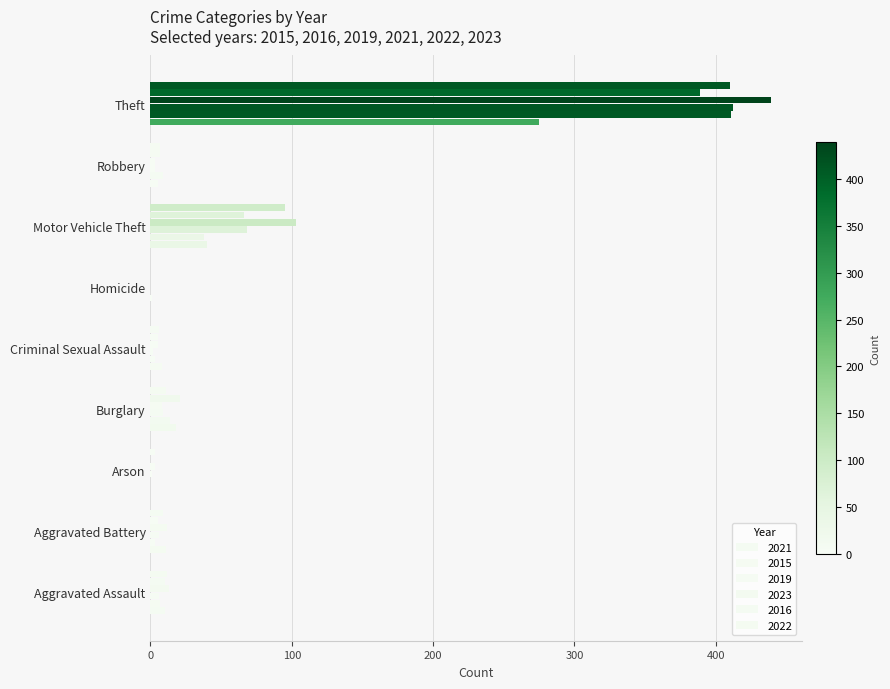

How many categories are shown in the chart?

9